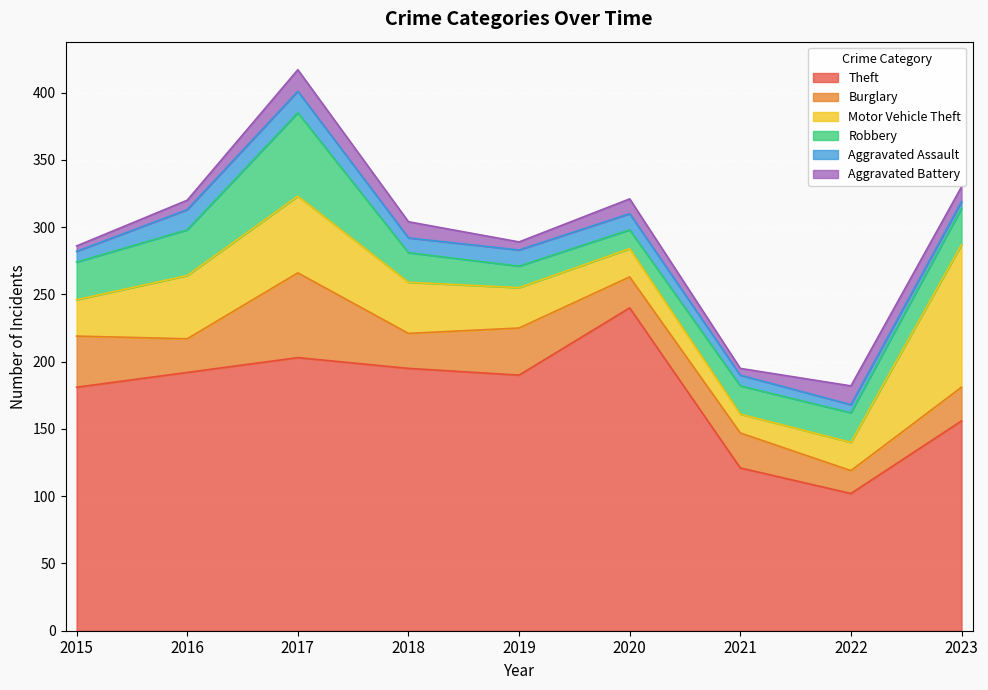

At how many categories does at least one series exceed 107?

8